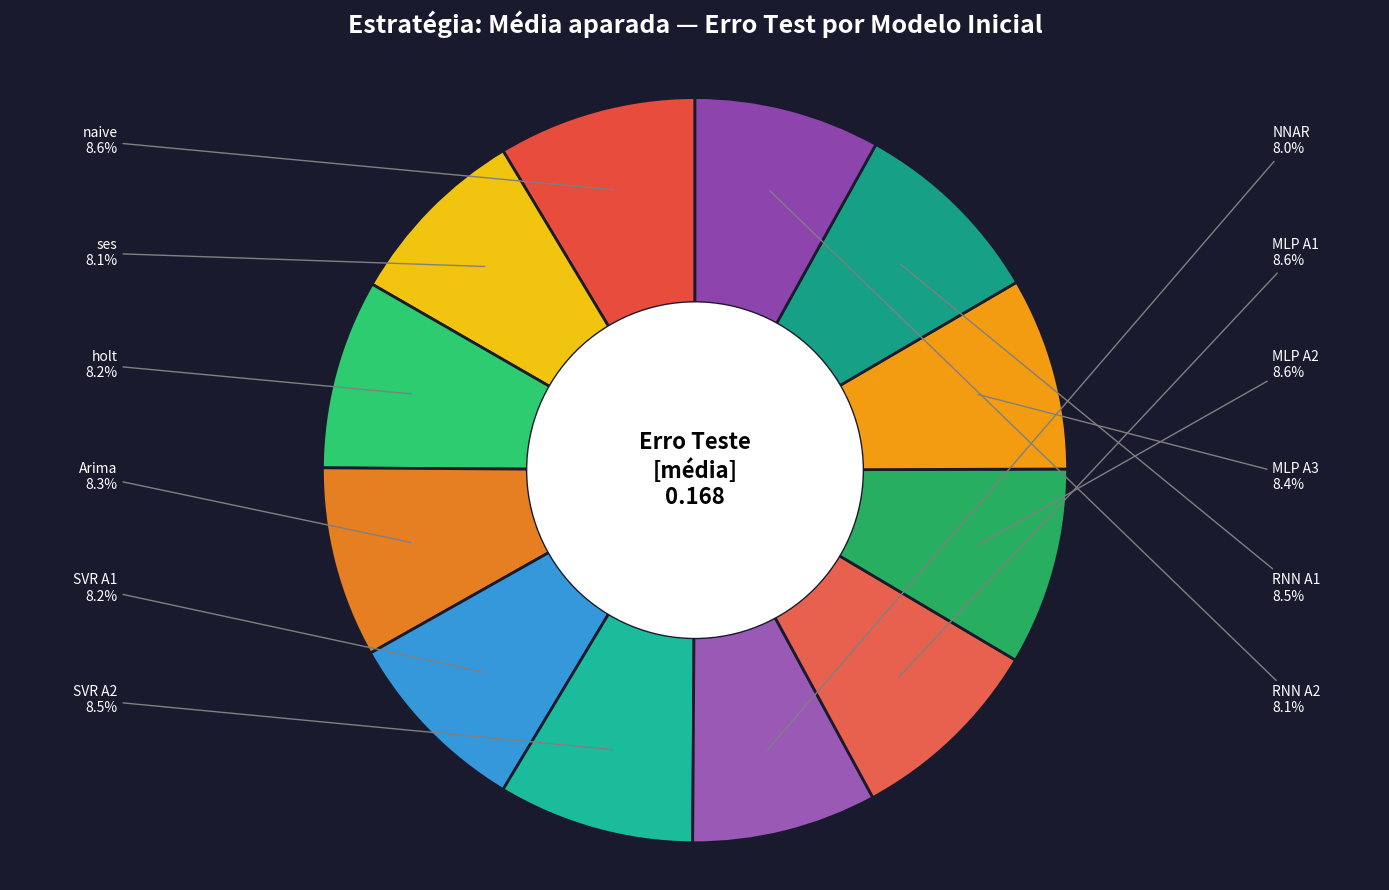

Is there a majority slice in this chart?

No